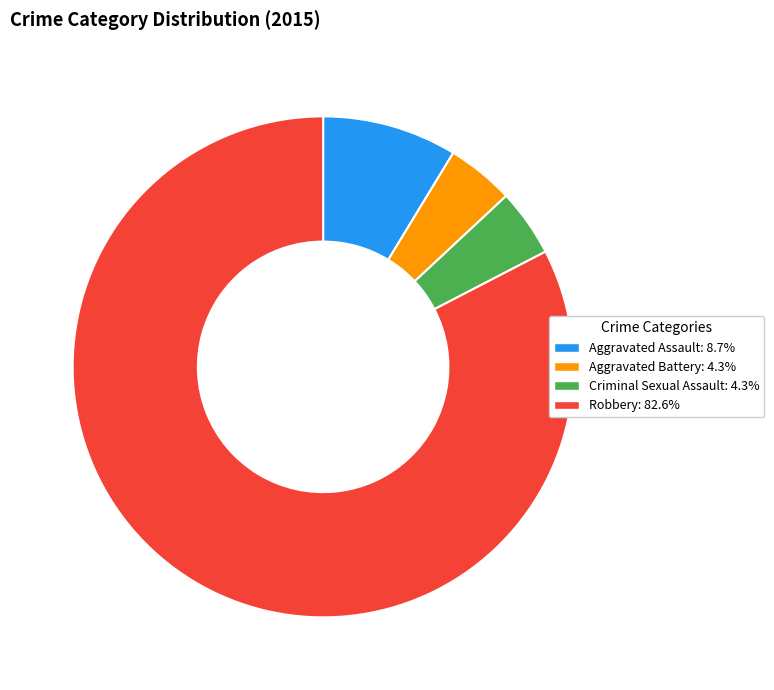

Which has a higher value, Robbery or Aggravated Assault?

Robbery